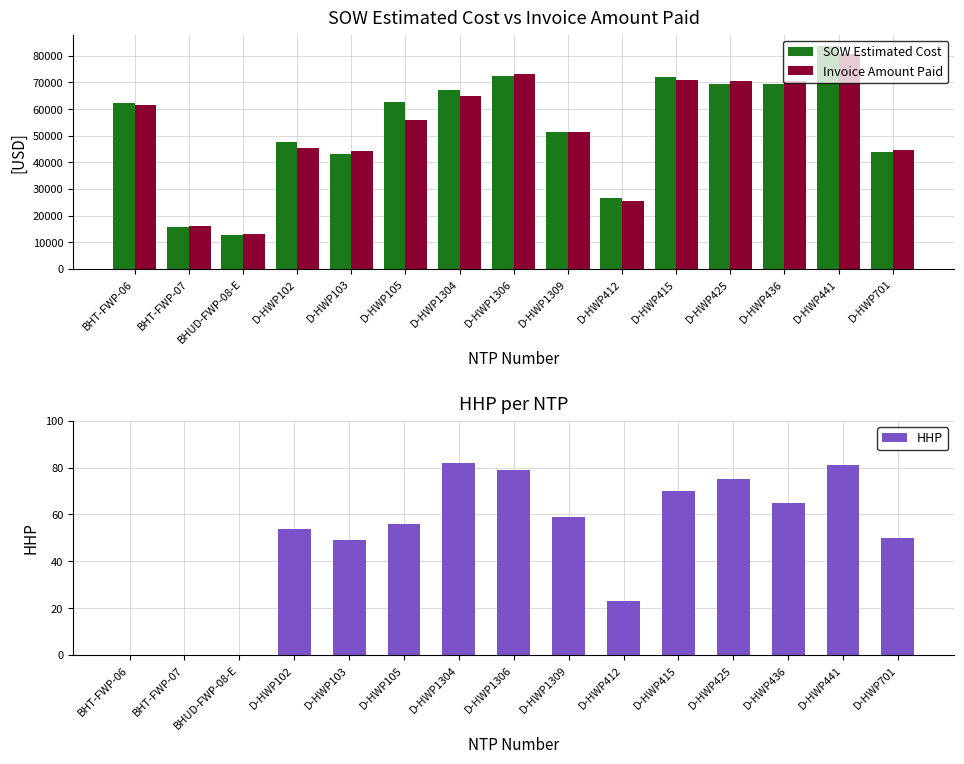

Reading right to left, transcribe all the data shown in this chart.

SOW Estimated Cost: 43895.5	83754.0	69555.0	69288.0	72118.0	26617.0	51295.0	72492.0	67171.5	62522.5	43064.0	47461.5	12601.5	15690.1	62460.4
Invoice Amount Paid: 44479.5	80572.5	70432.0	70664.0	70778.0	25405.0	51485.5	73087.5	64739.0	56001.0	44346.0	45340.0	13008.1	16153.8	61491.1
HHP: 50.0	81.0	65.0	75.0	70.0	23.0	59.0	79.0	82.0	56.0	49.0	54.0	0.0	0.0	0.0